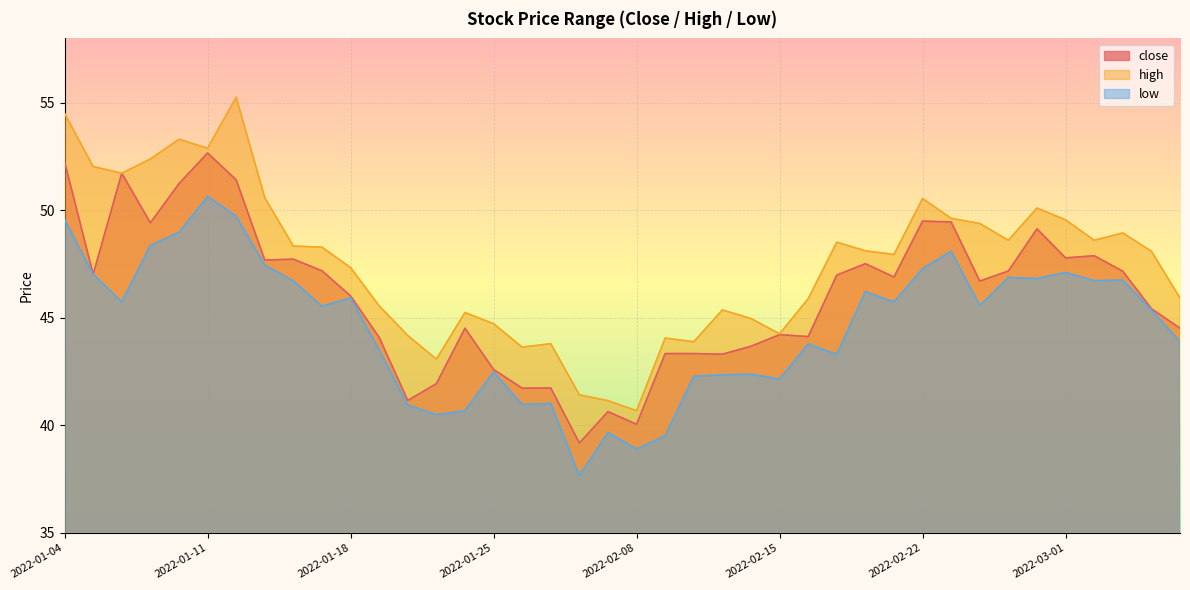

True or false: low and high cross at least once.

False